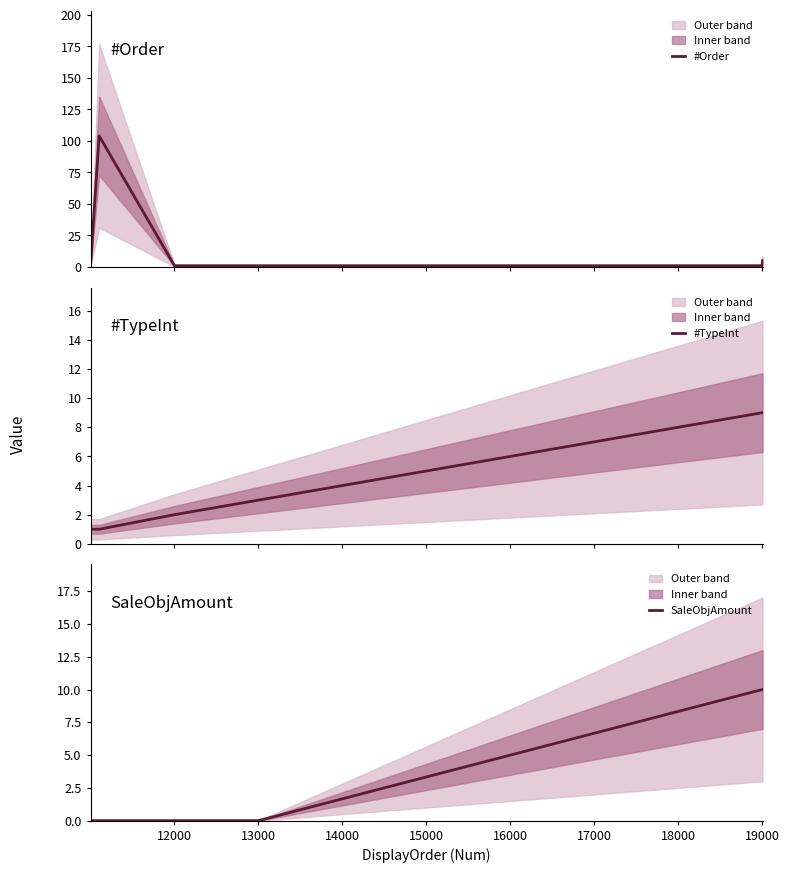

Does the chart have visible grid lines?

No